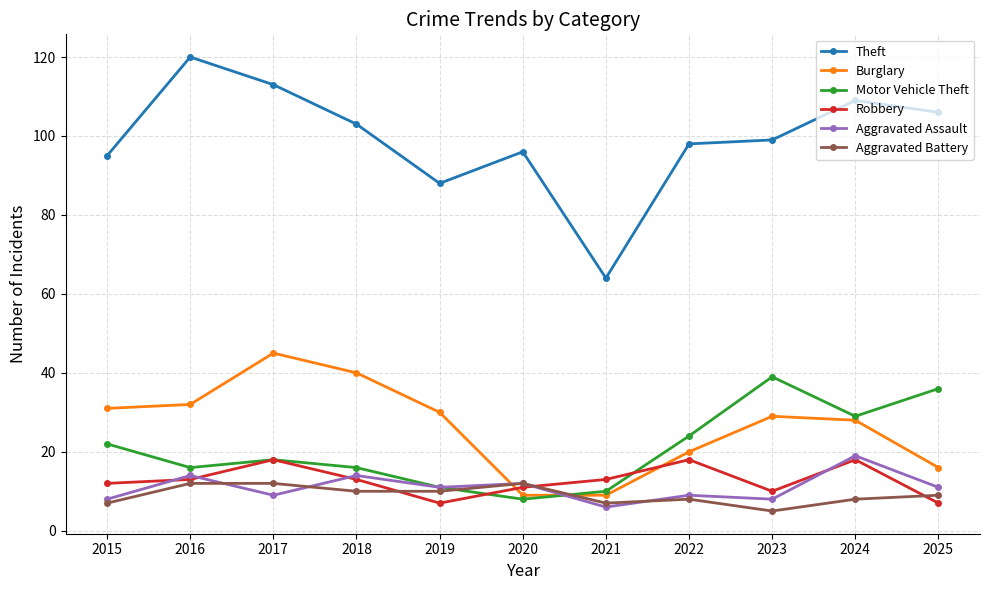

What is the maximum value for Aggravated Battery?

12